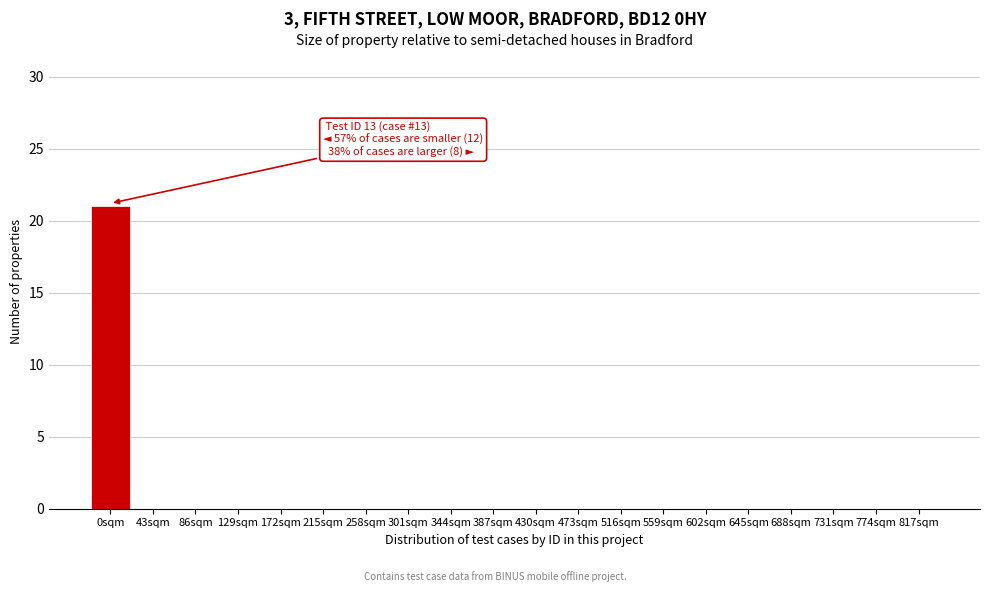

Reading right to left, what are all the values shown in this chart?

817sqm=0	774sqm=0	731sqm=0	688sqm=0	645sqm=0	602sqm=0	559sqm=0	516sqm=0	473sqm=0	430sqm=0	387sqm=0	344sqm=0	301sqm=0	258sqm=0	215sqm=0	172sqm=0	129sqm=0	86sqm=0	43sqm=0	0sqm=21